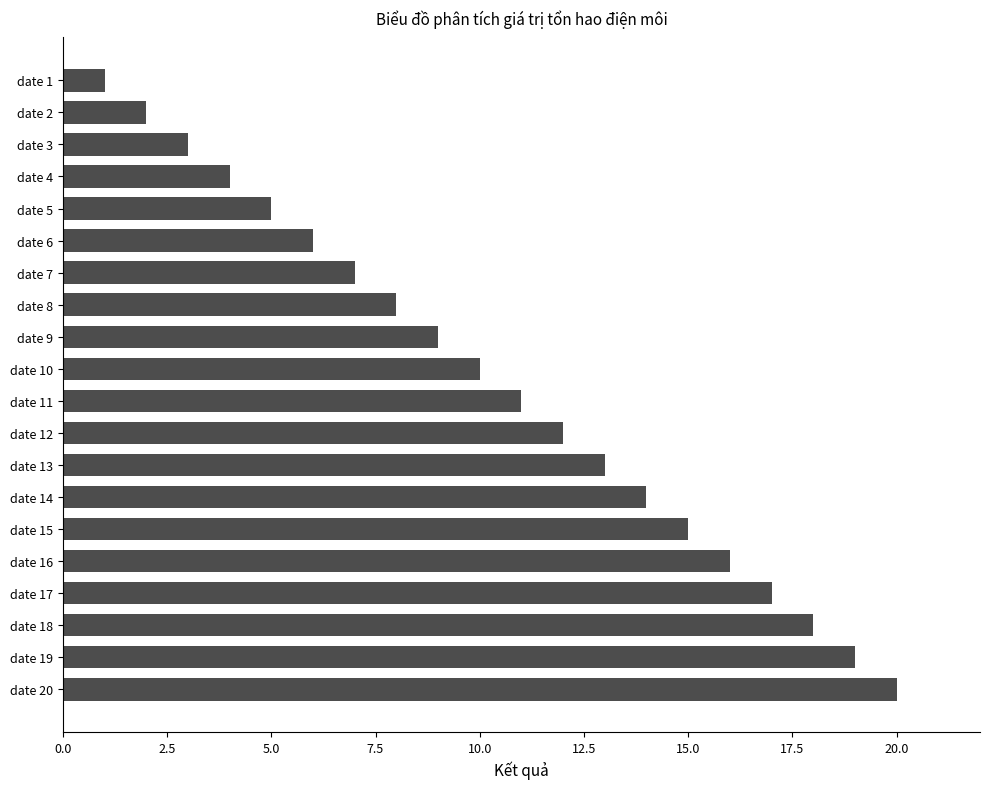

What is the difference between the maximum and minimum values?

19